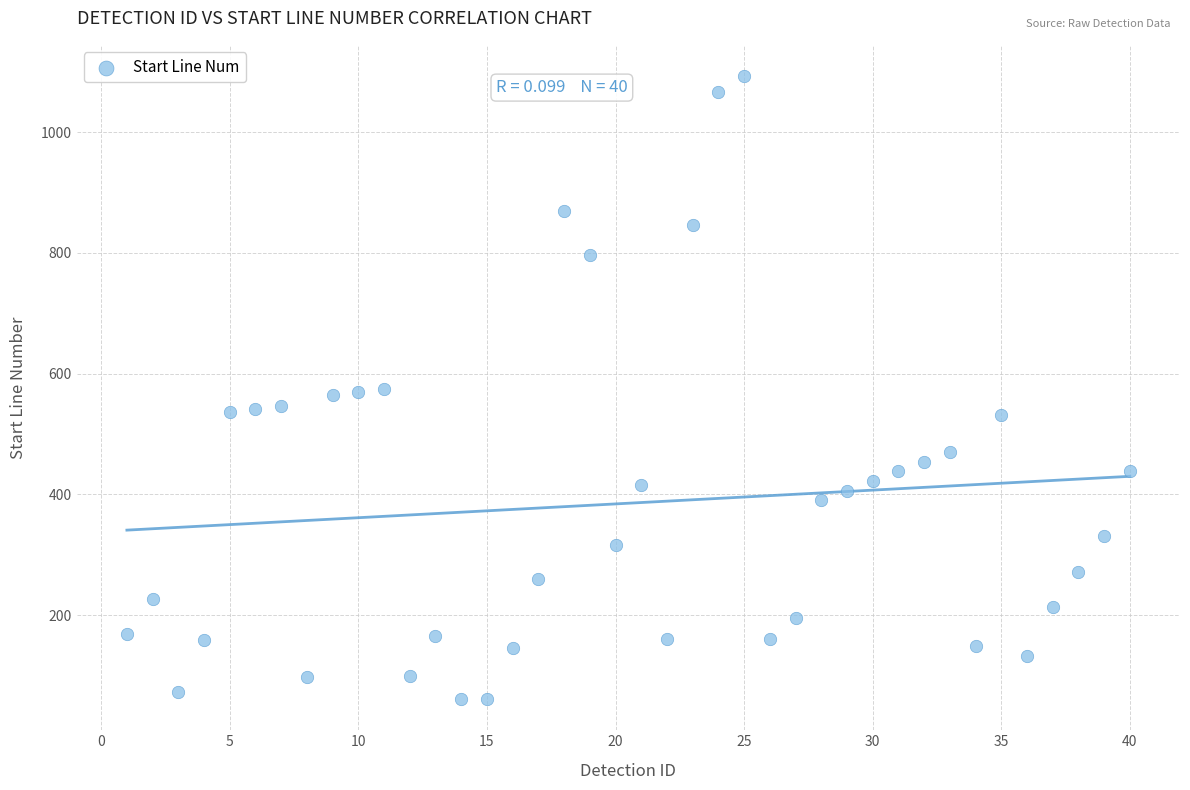

What is the range of X values (max minus min)?

39